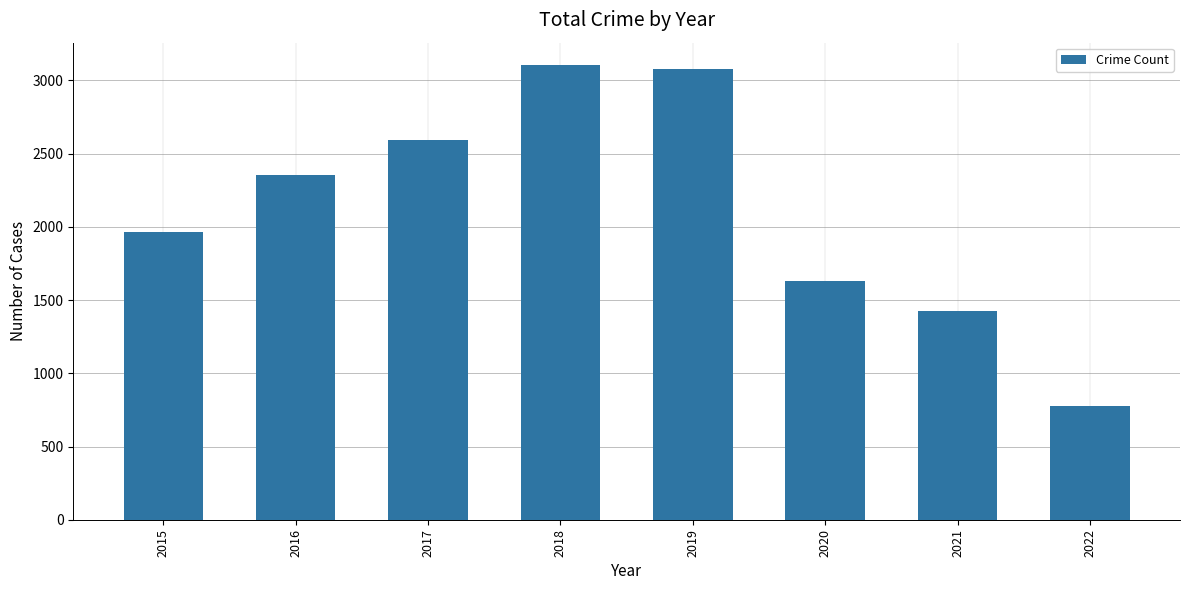

How many distinct data groups are displayed?

1